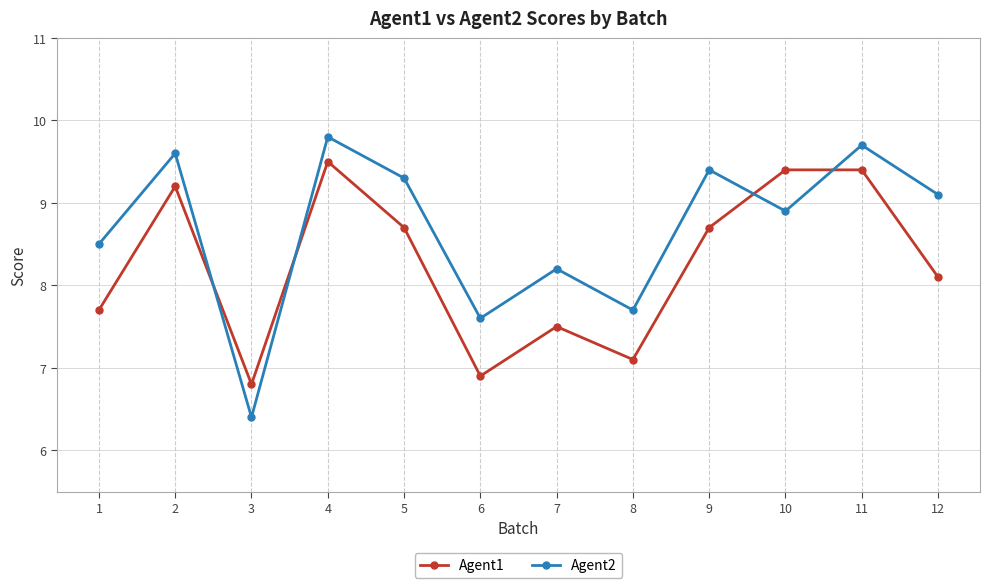

At how many categories does at least one series exceed 9?

7